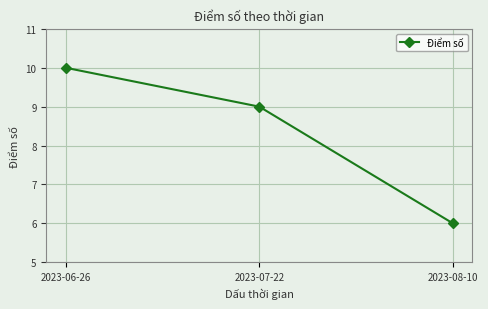

How many data points are less than 9?

1